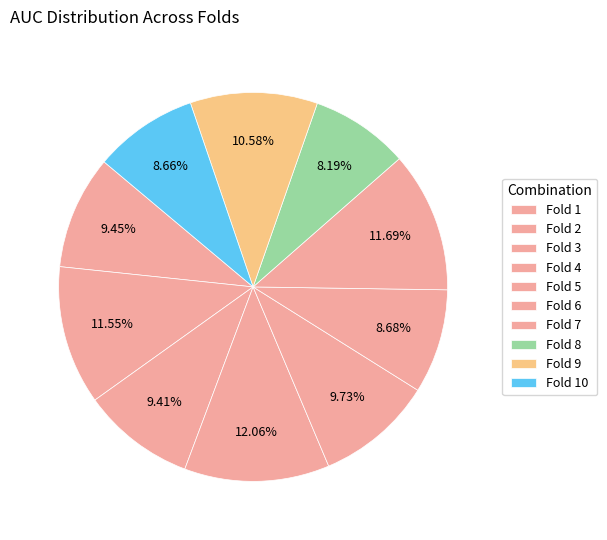

Which slice is the largest?

Fold 4